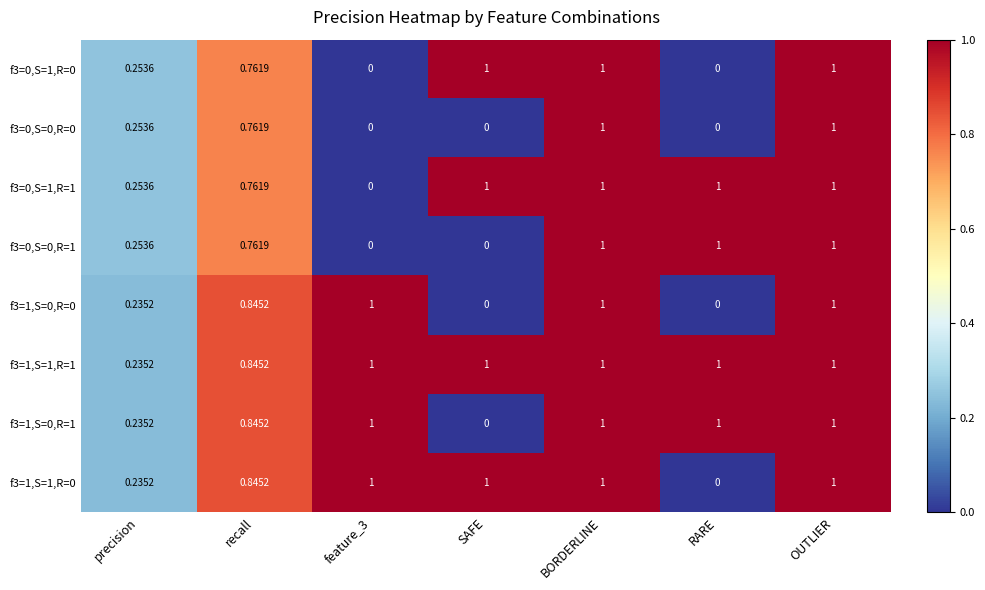

Where is f3=1,S=1,R=1 nearest to the value 0?

precision